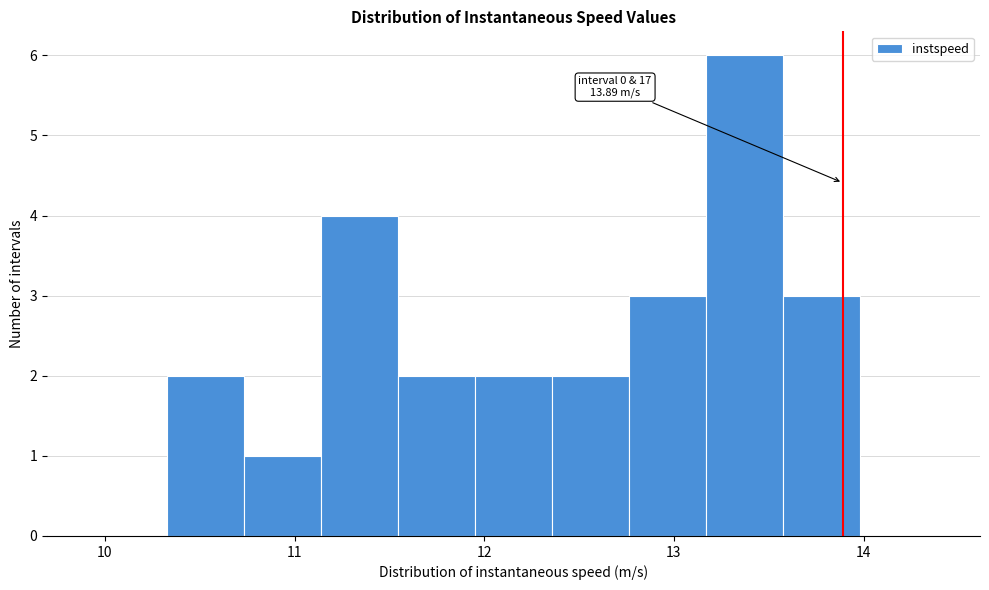

Over which range of the x-axis is the bar tallest?

13.2 to 13.6